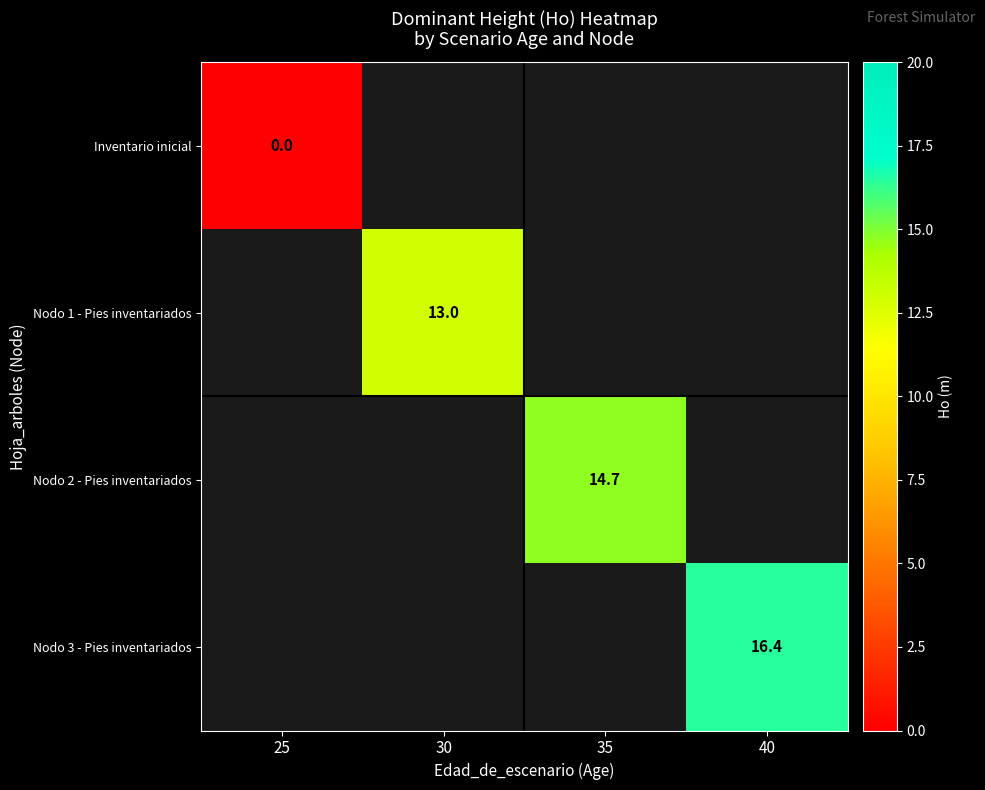

Is it true that Nodo 2 - Pies inventariados equals 4.7 at 35?

False